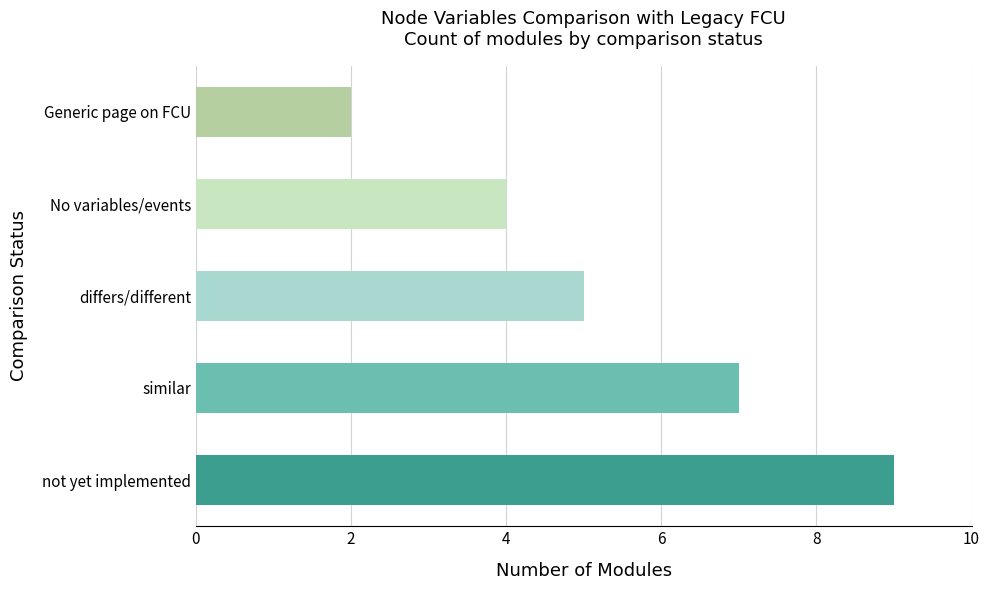

What is the minimum value shown in the chart?

2